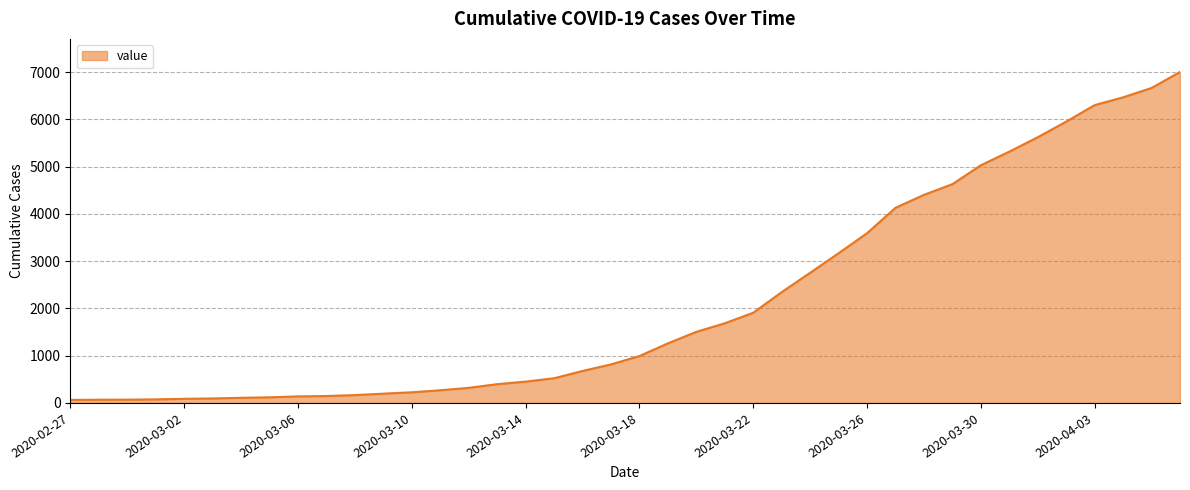

What is the greatest value displayed?

7001